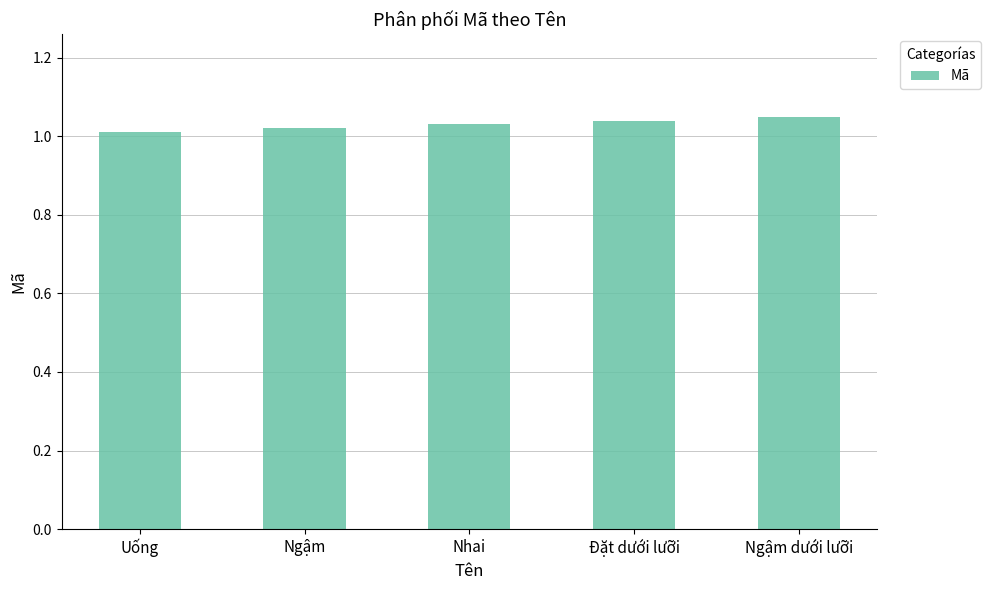

What is the label of the 3rd bar from the left?

Nhai